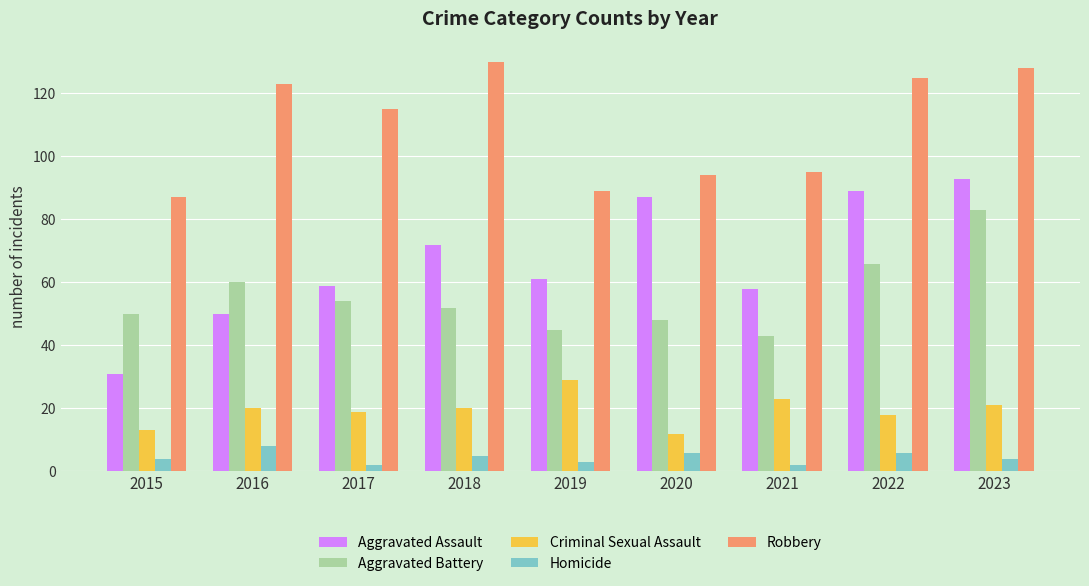

Is it true that Robbery equals 89 at 2019?

True